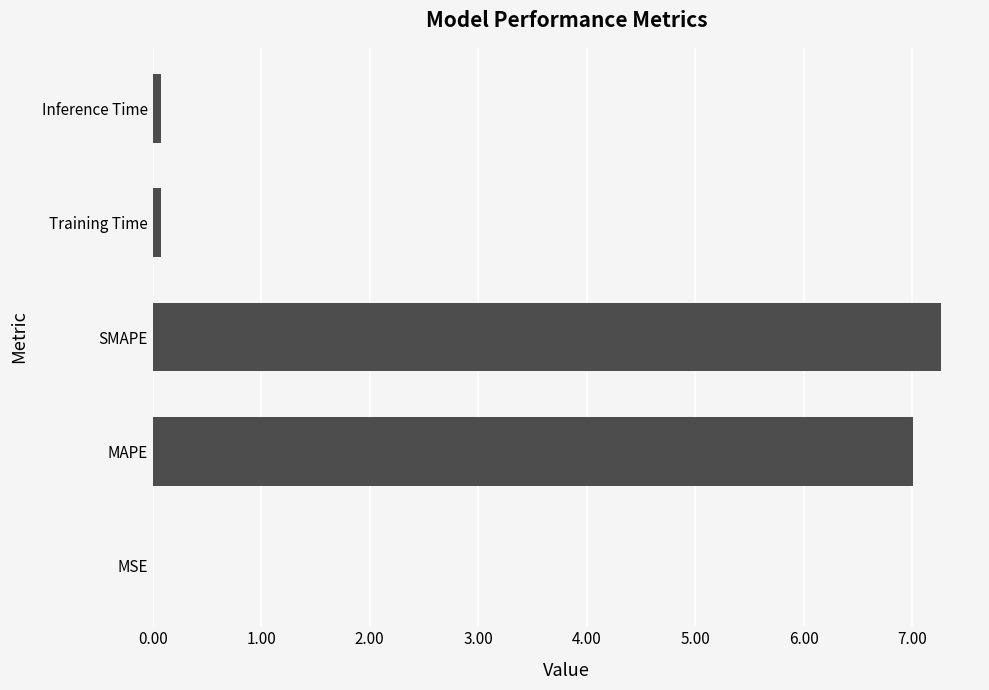

Is it true that the value at MAPE is 11.3?

False